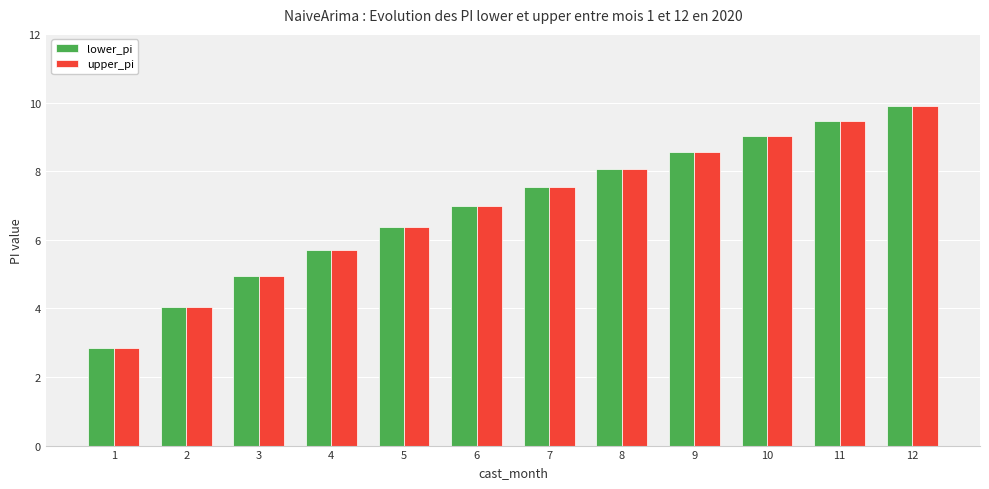

What is the difference between the maximum and second lowest values in the upper_pi series?

5.8